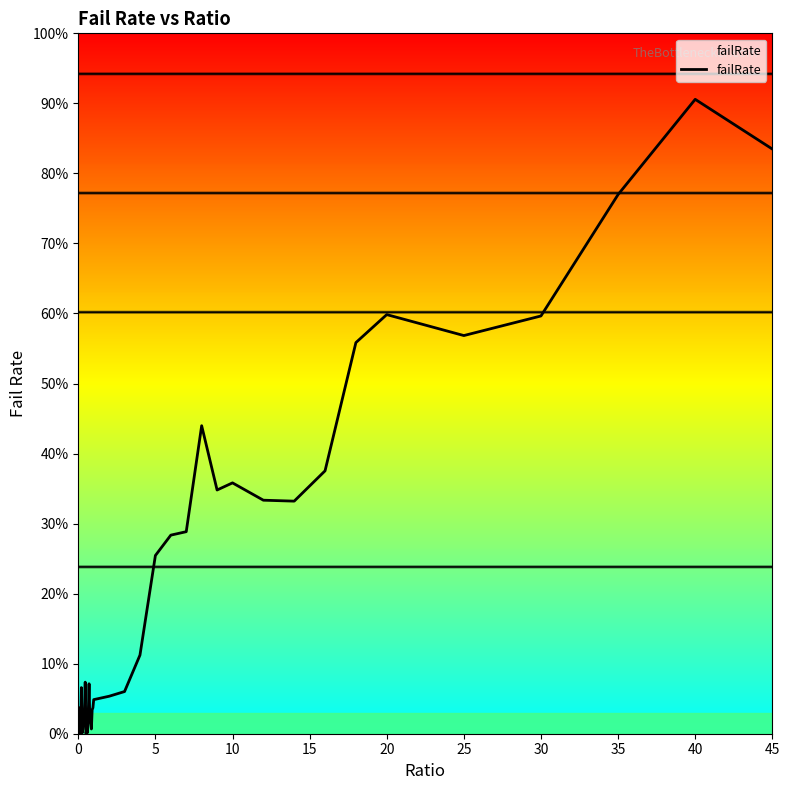

What is the maximum value shown in the chart?

0.9